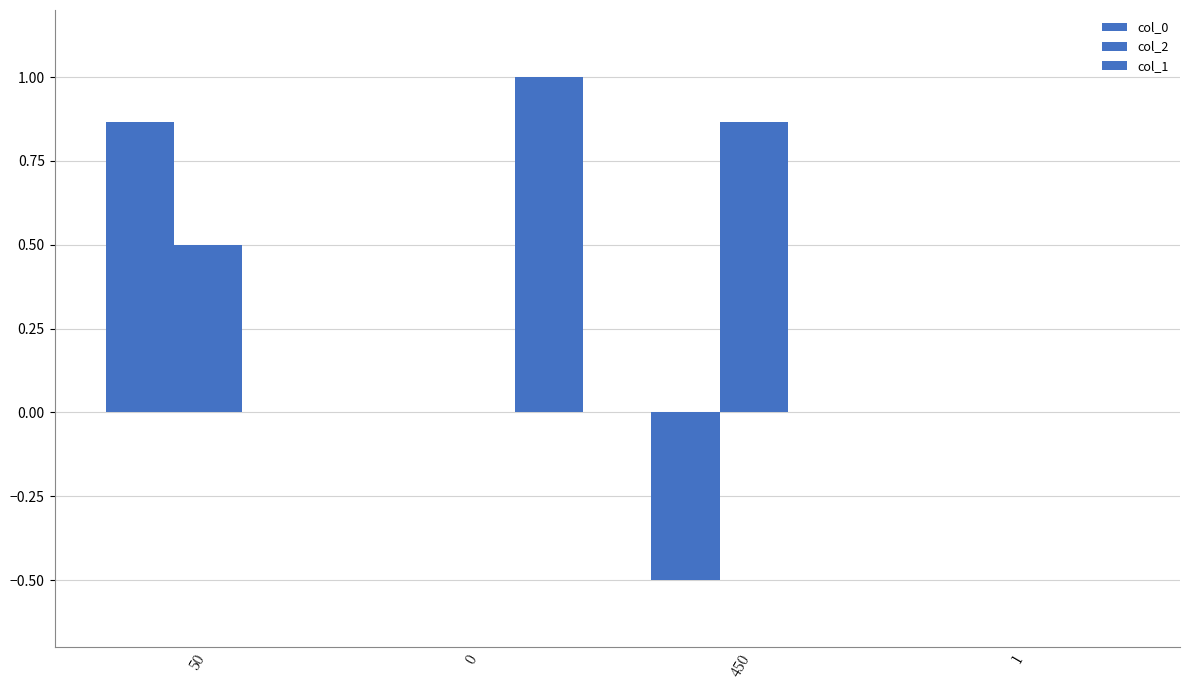

Which series has the largest range (max minus min)?

col_0